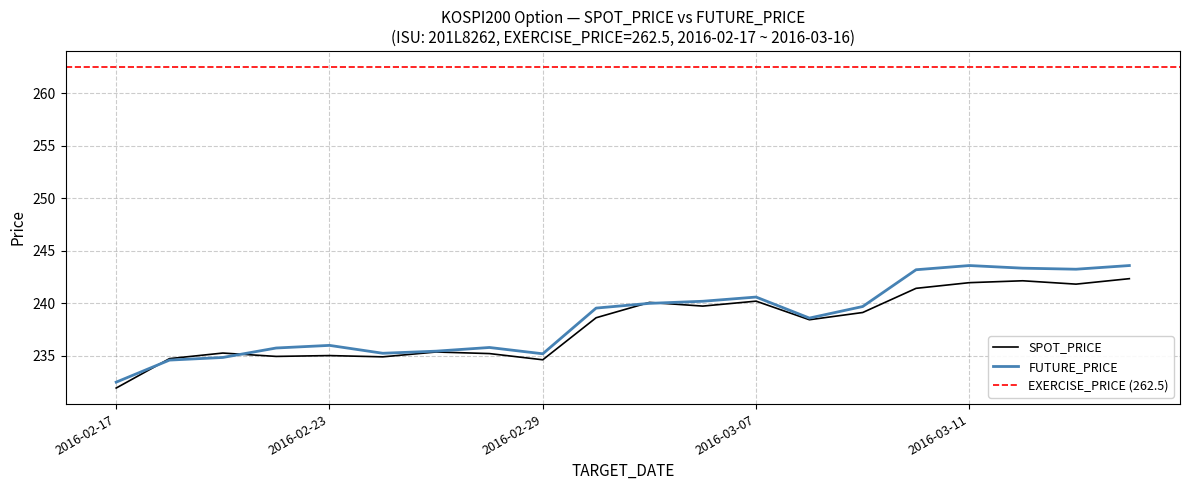

Which series has the largest range (max minus min)?

FUTURE_PRICE